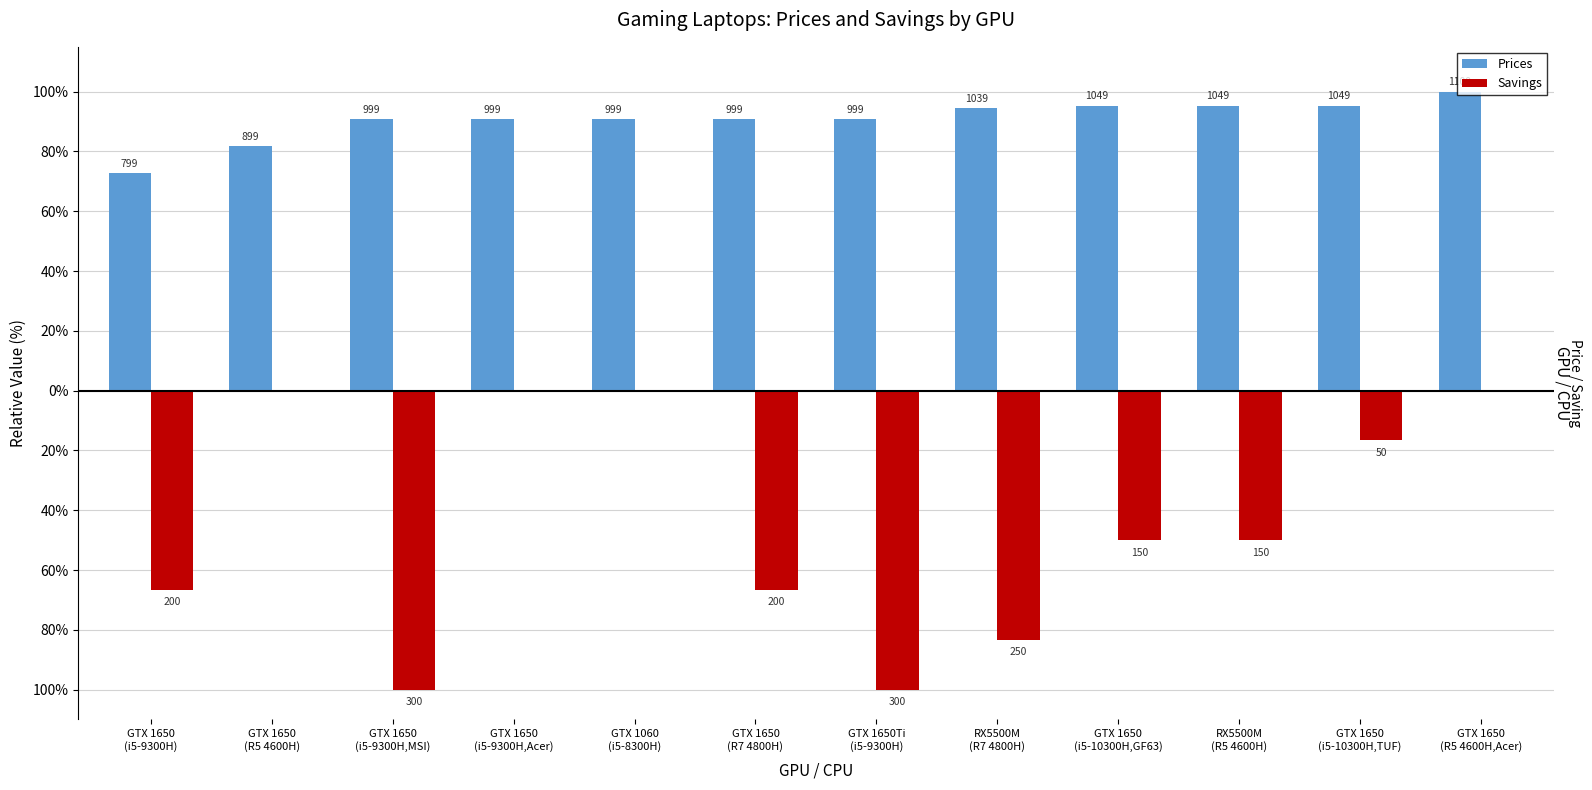

What are all the series names shown in the legend?

Prices, Savings